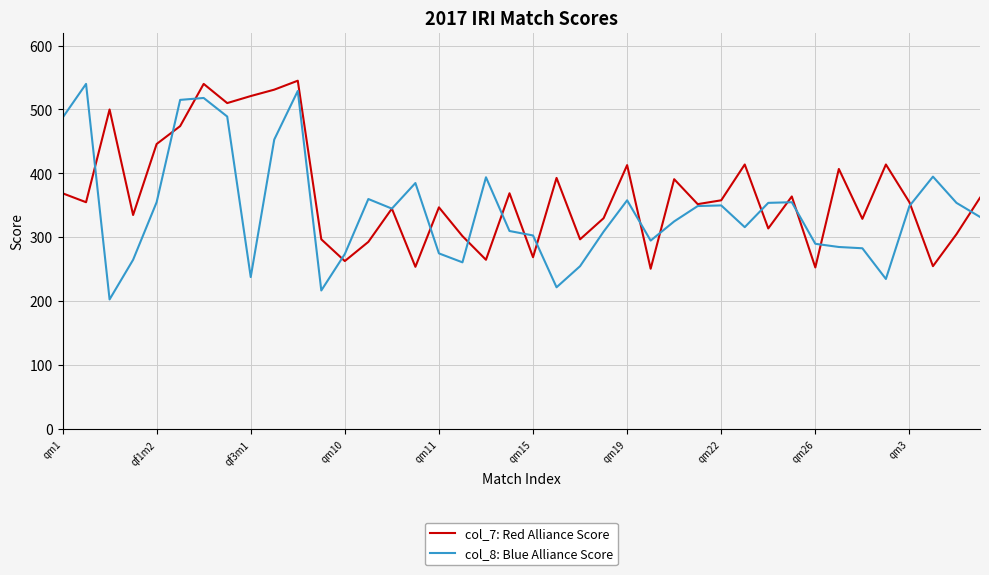

What is the maximum value shown in the chart?

545